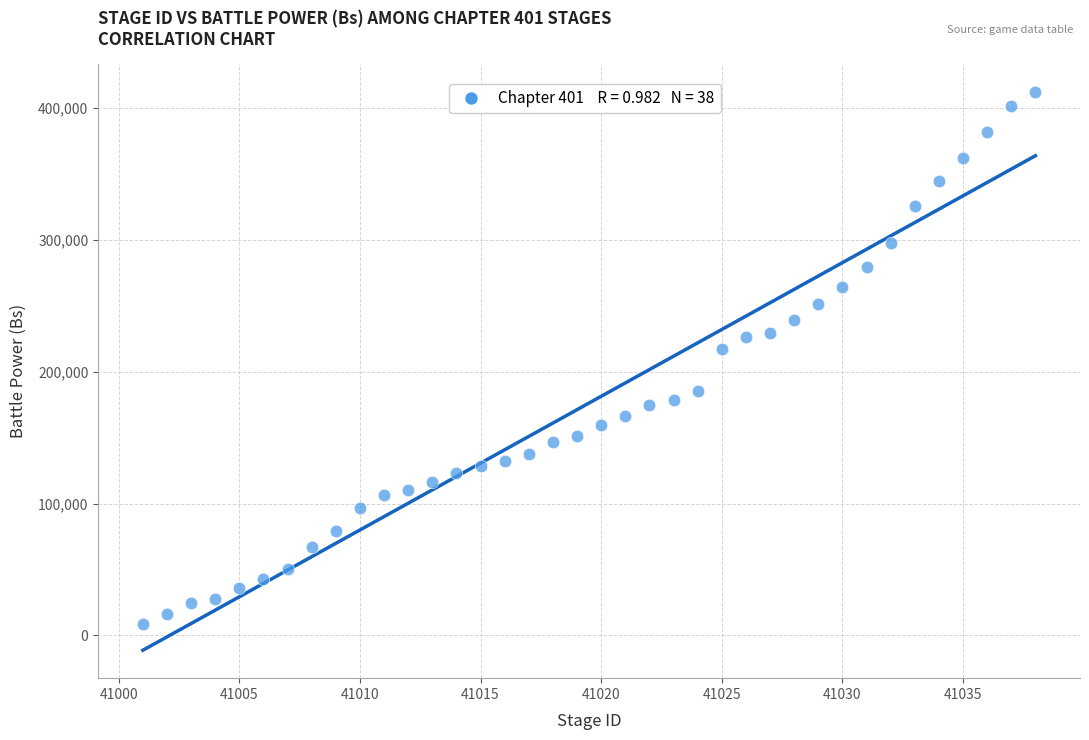

What Y value in the scatter plot is closest to 210115?

217288